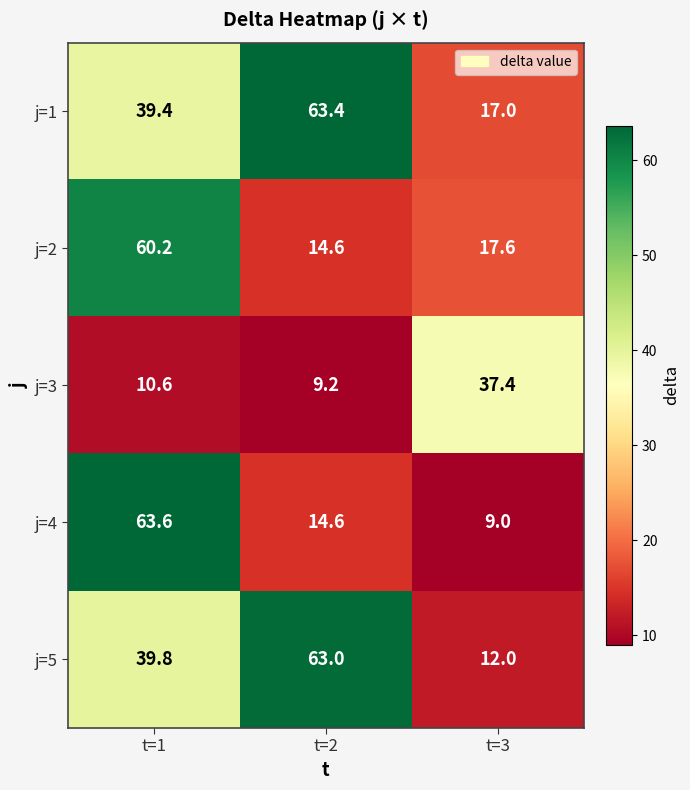

True or false: j=5 has a value of 63.0 at t=2.

True